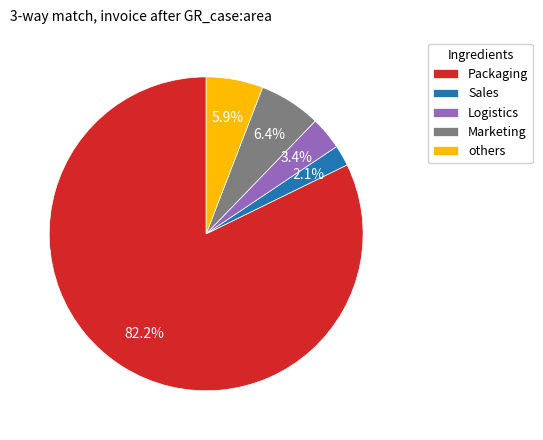

Does Packaging account for over 50% of the chart?

Yes